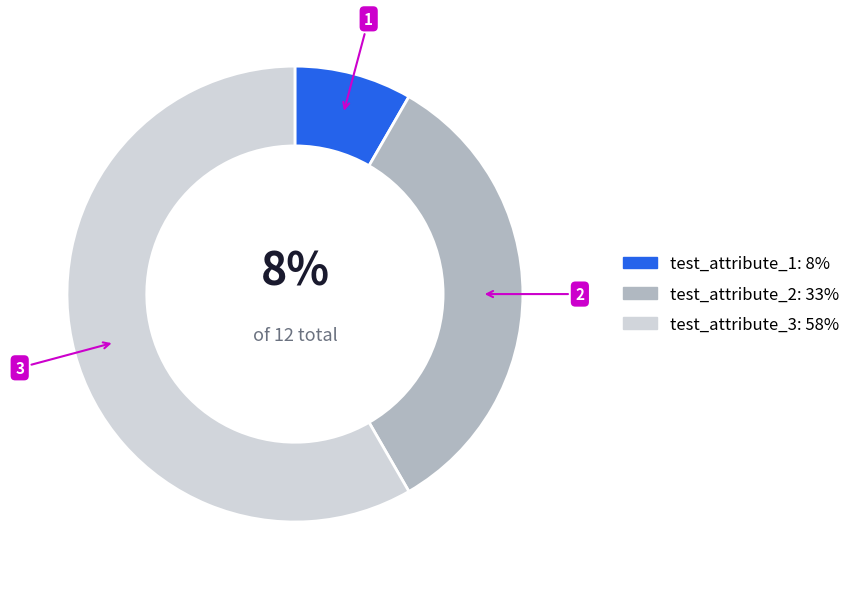

How many segments does this pie chart have?

3